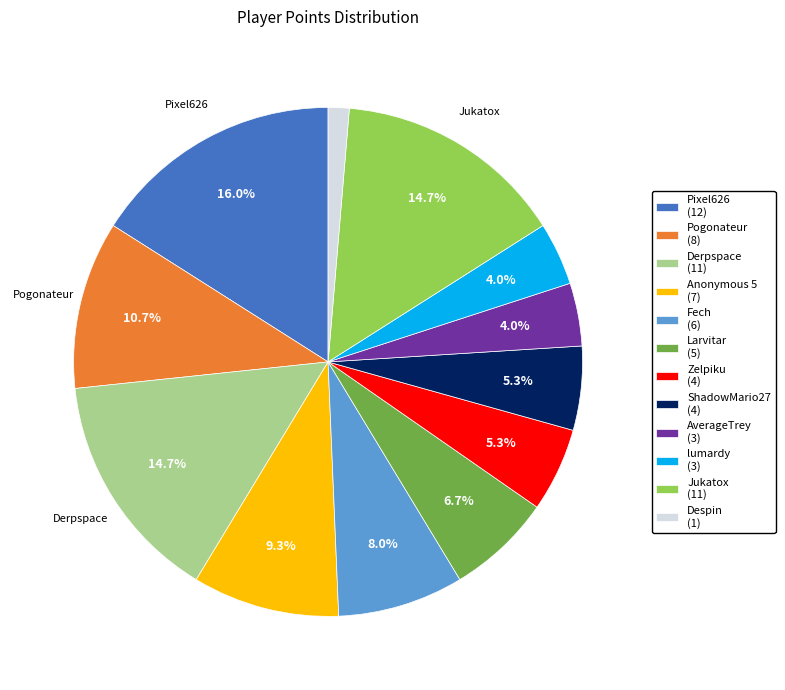

Is there a majority slice in this chart?

No